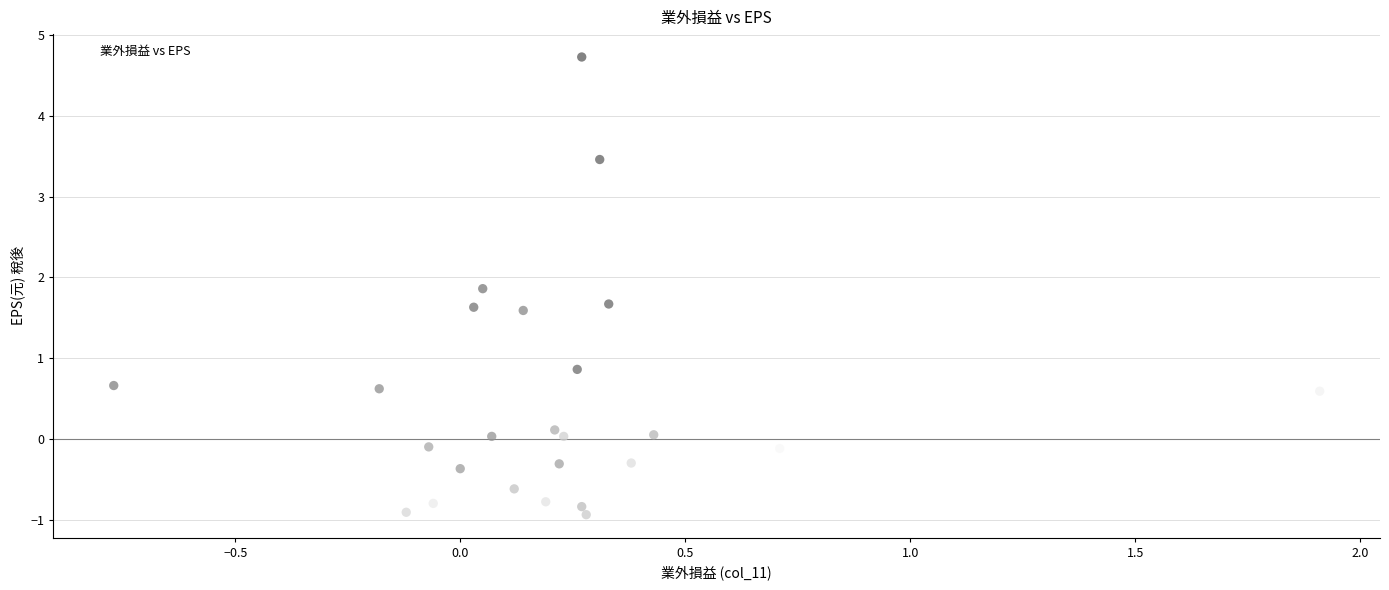

What Y value in the scatter plot is closest to 1?

0.9